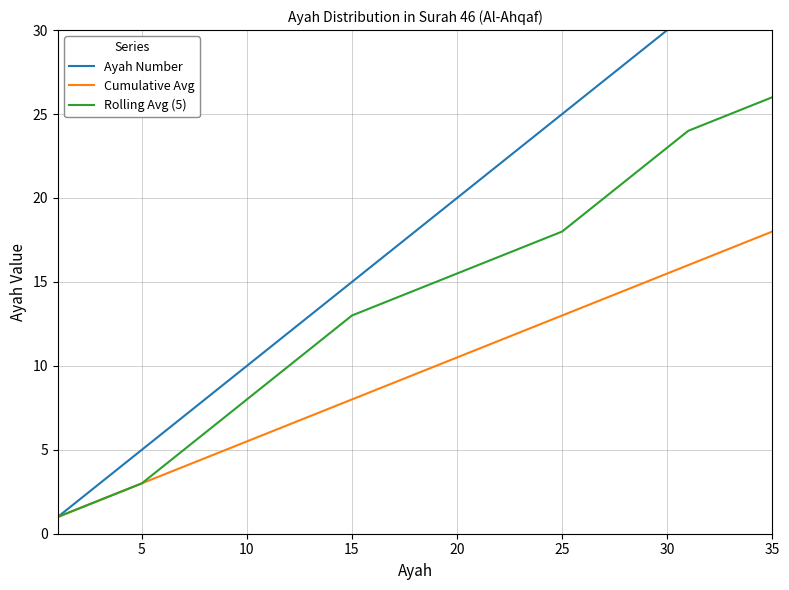

True or false: Ayah Number and Cumulative Avg cross at least once.

False